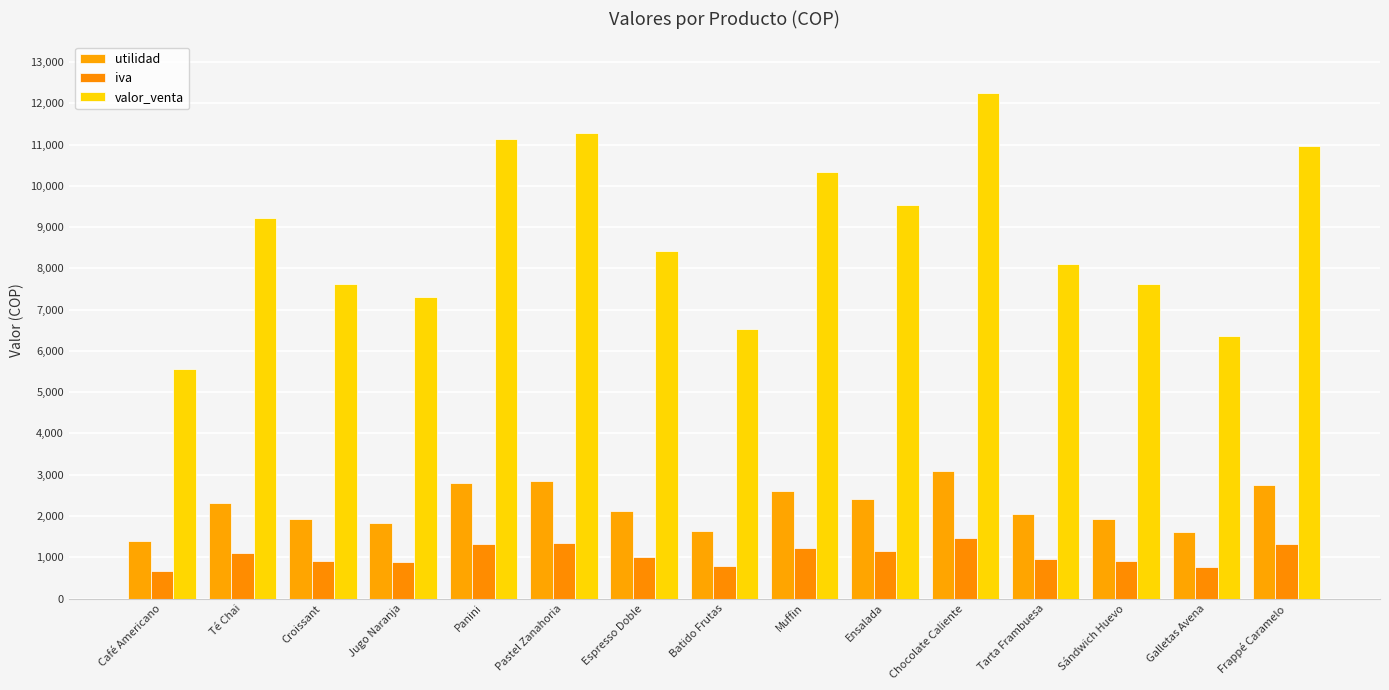

What is the sum of all utilidad values?

33280